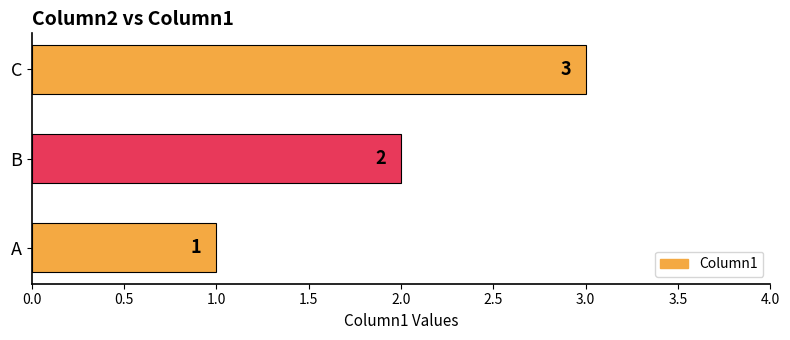

List the labels in order of value, largest first.

C, B, A